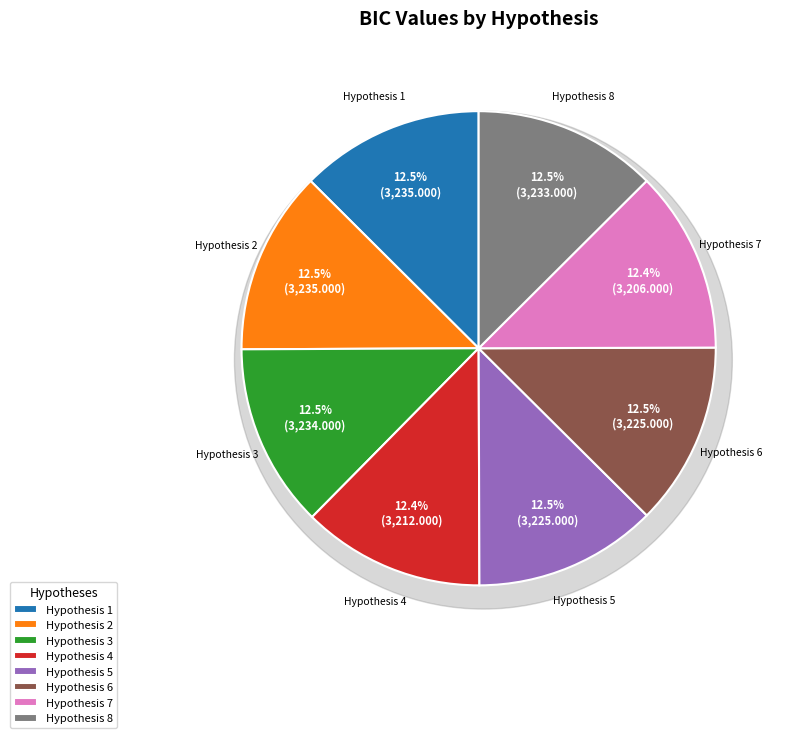

Which has a higher value, Hypothesis 6 or Hypothesis 7?

Hypothesis 6